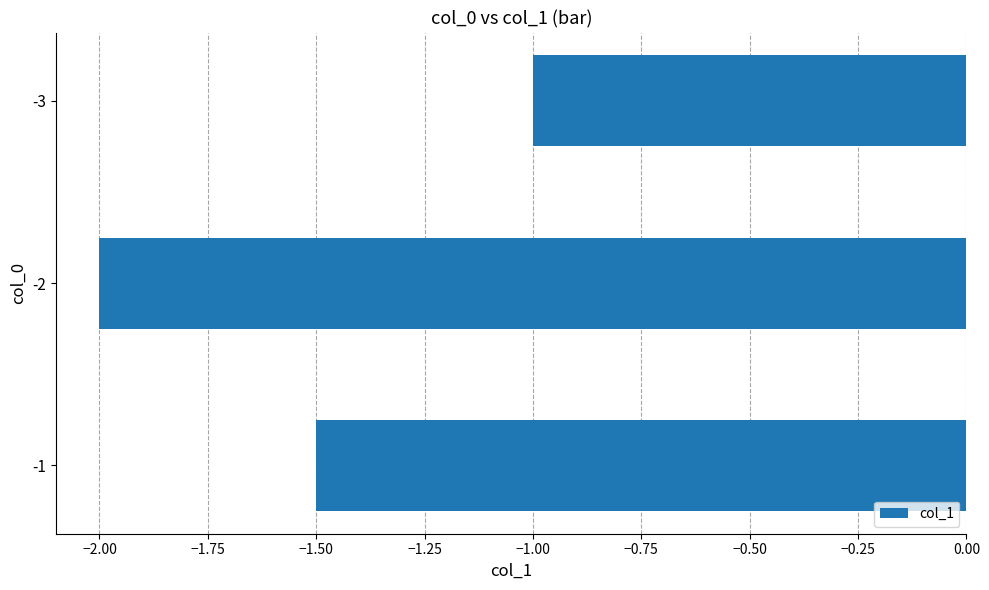

How many bars are there in total?

3